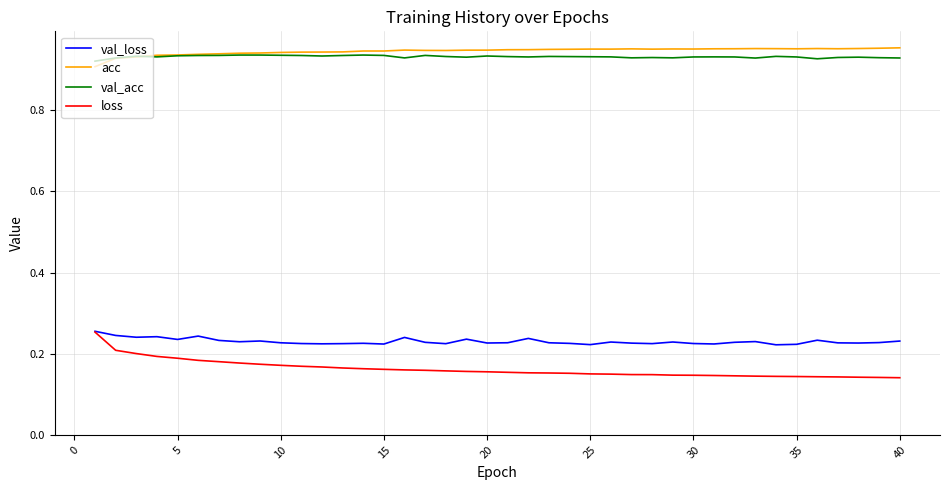

Which series has the widest spread of values?

loss